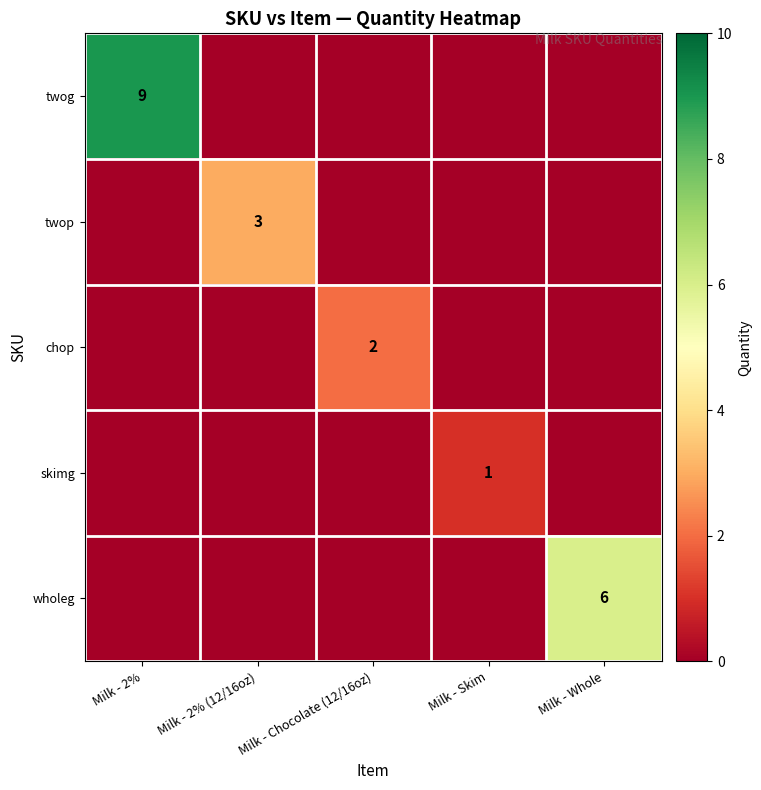

What is the maximum value shown in the chart?

9